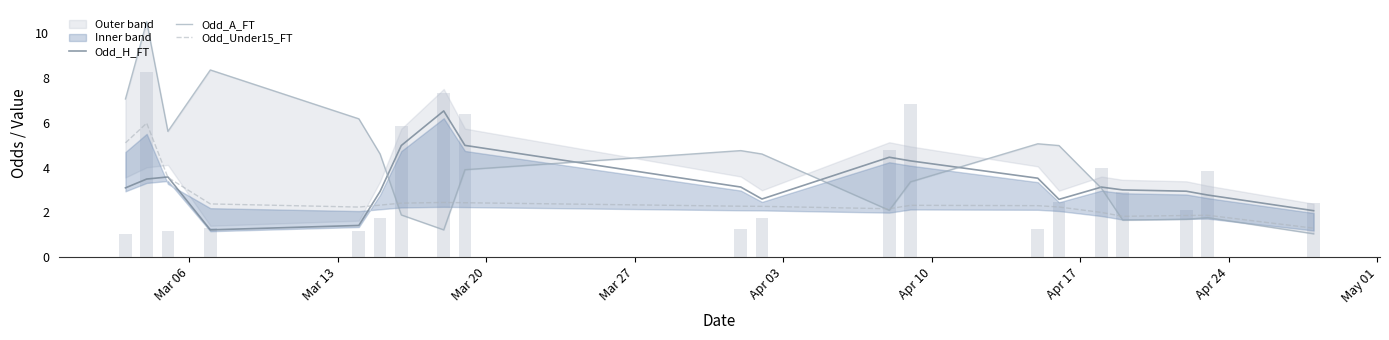

What is the greatest value displayed?

10.5